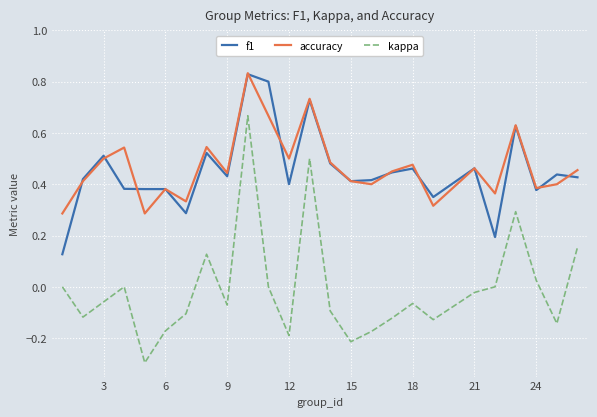

What is the minimum value shown in the chart?

-0.3